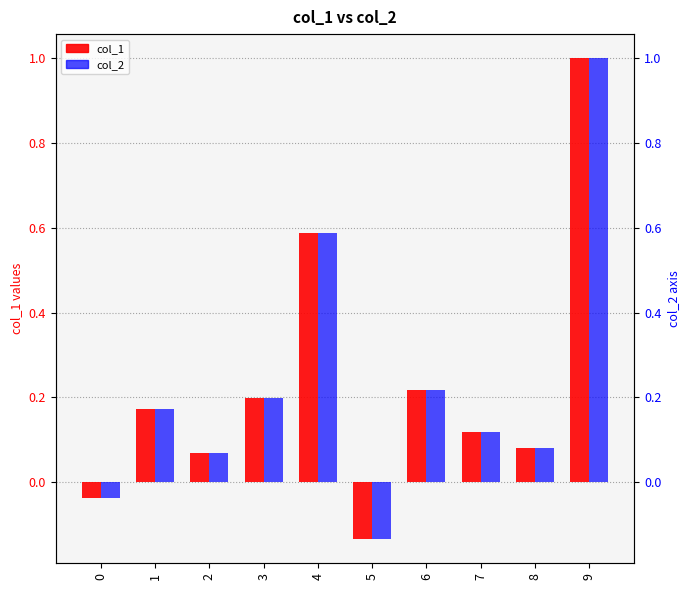

What is the difference between the col_2 values at 2 and 5?

0.2